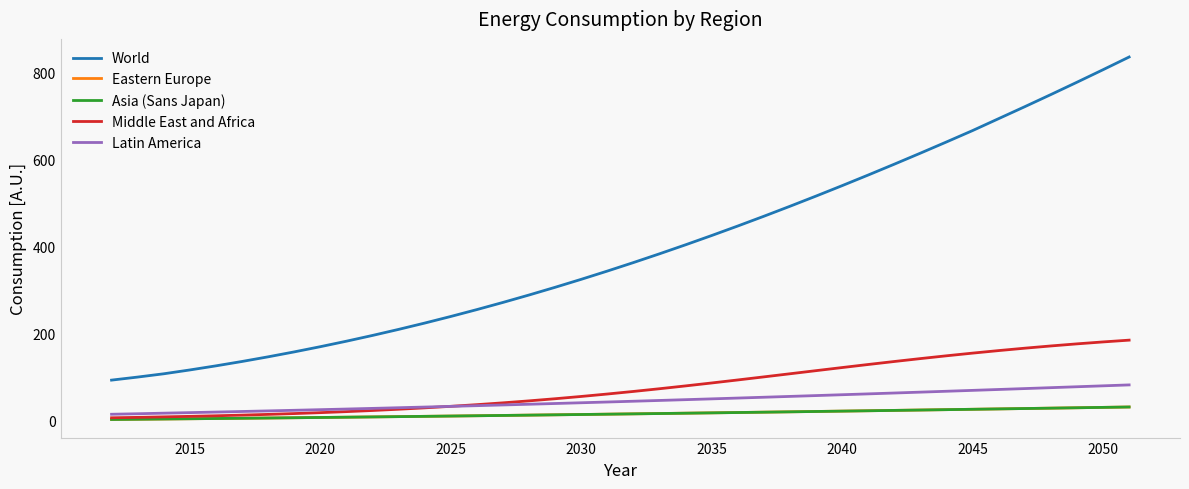

True or false: Latin America and World intersect in this chart.

False